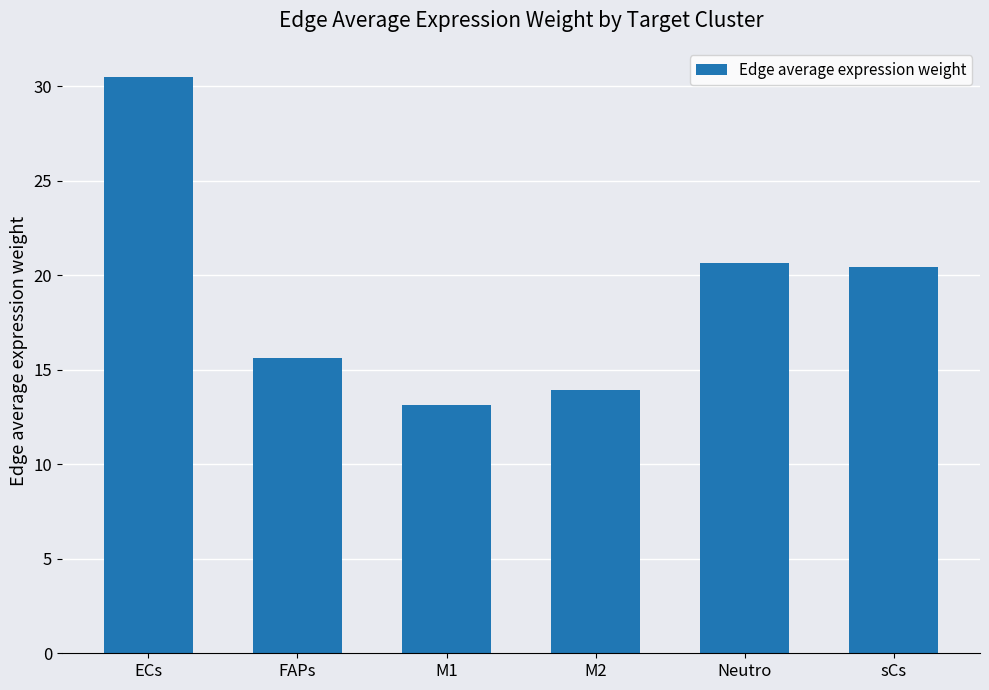

Count the number of values greater than 20.

3